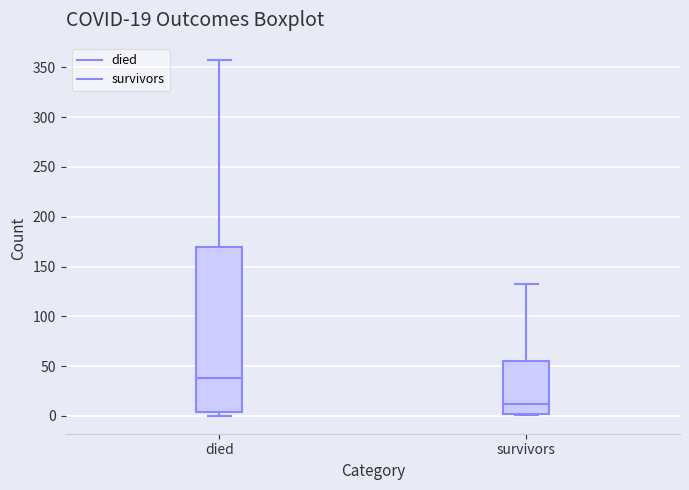

Which box is the tallest, from its lower edge to its upper edge?

died